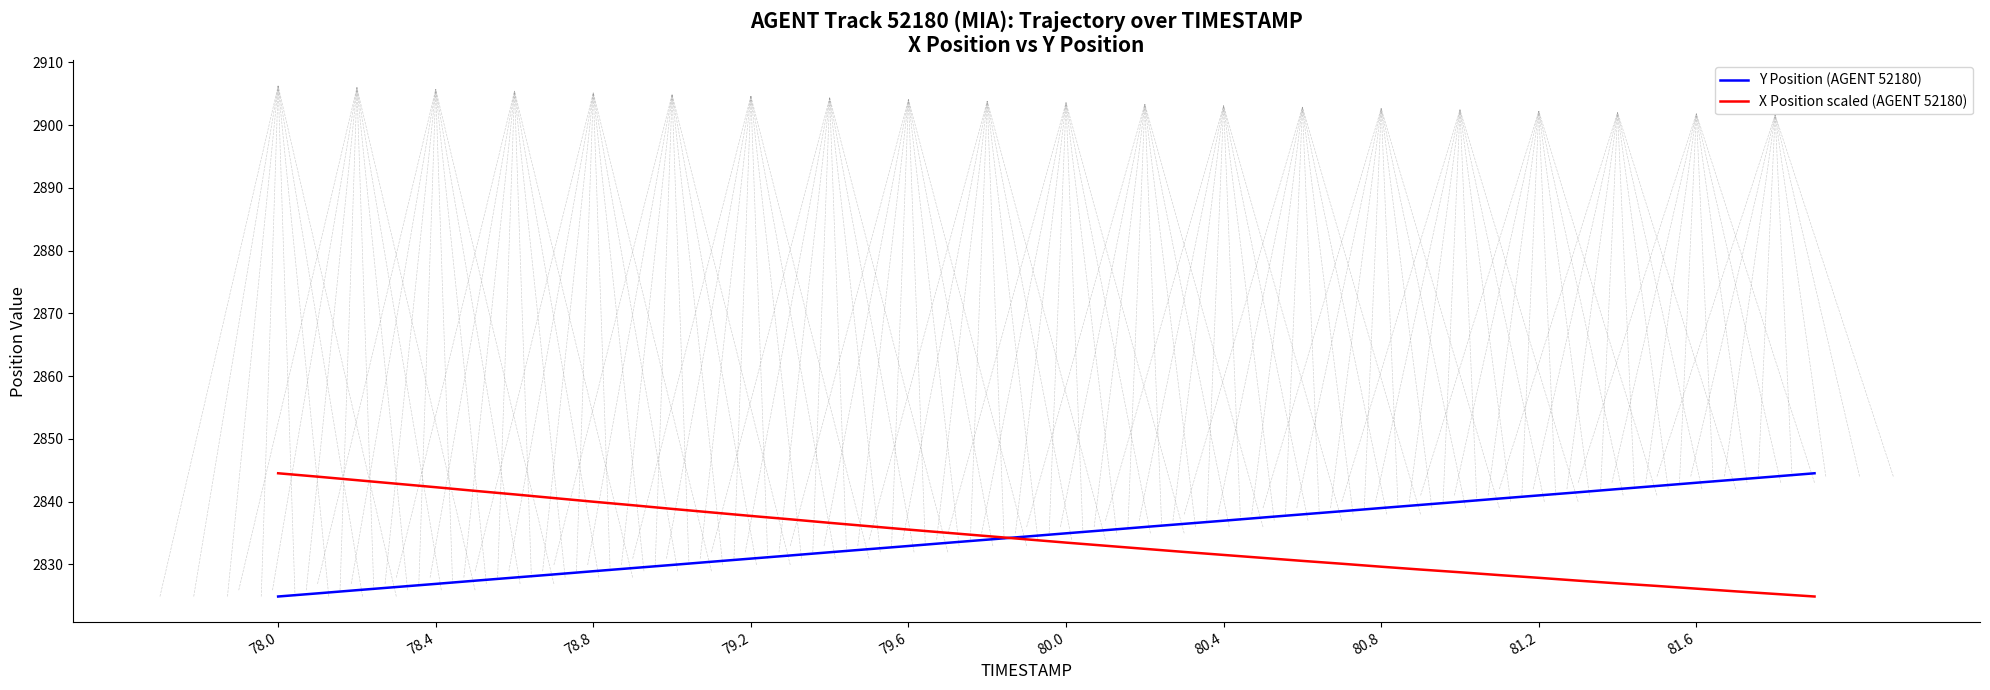

What is the minimum value for X Position scaled (AGENT 52180)?

2824.9